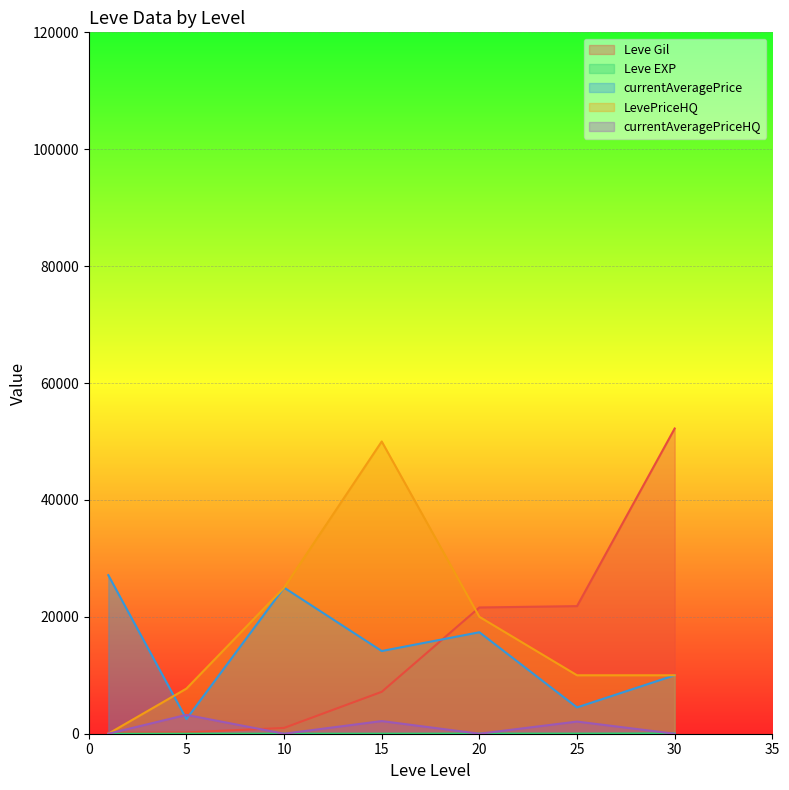

What are all the series names shown in the legend?

Leve Gil, Leve EXP, currentAveragePrice, LevePriceHQ, currentAveragePriceHQ